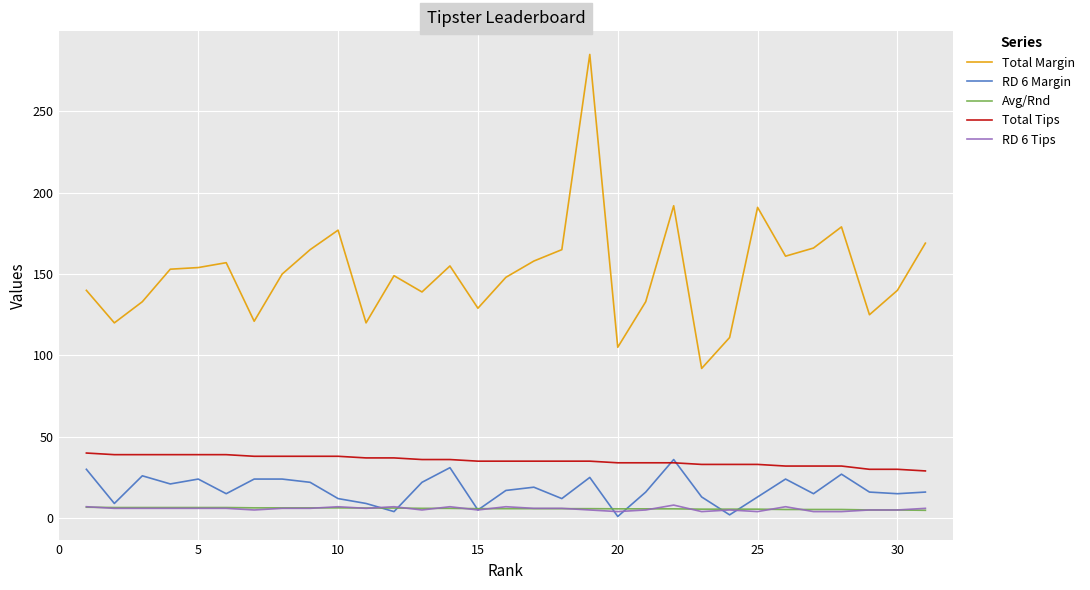

What is the maximum value shown in the chart?

285.0